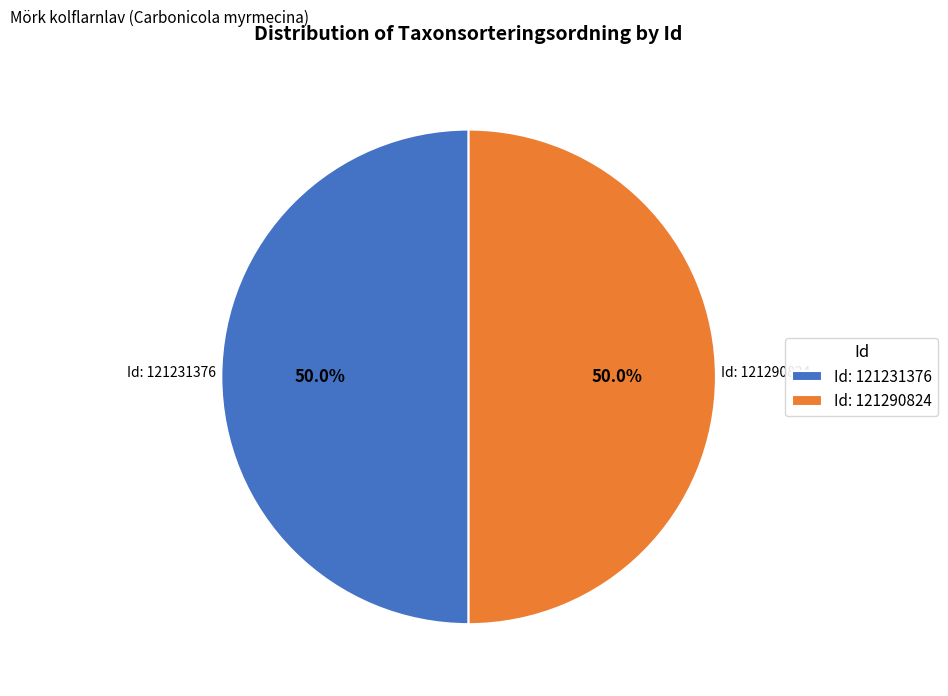

Combined, what portion of the pie is Id: 121290824 and Id: 121231376?

100.0%